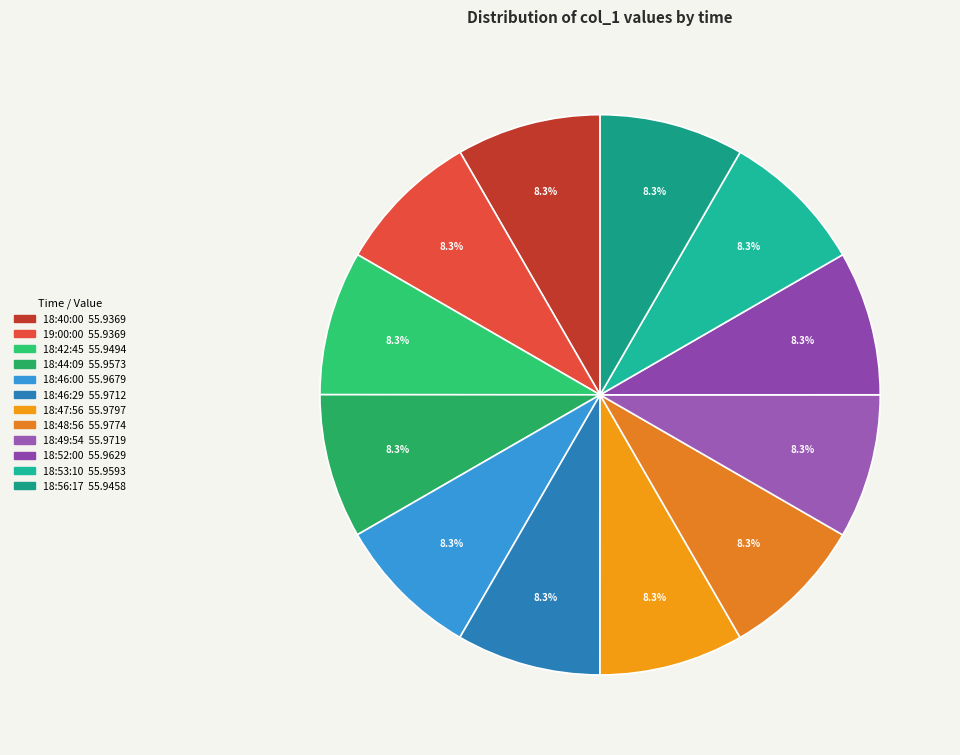

To the nearest percent, what portion does 18:46:29 represent?

8%